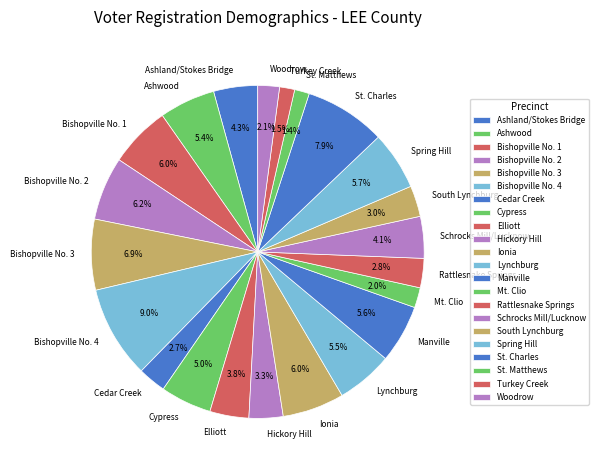

Does any single category account for the majority?

No